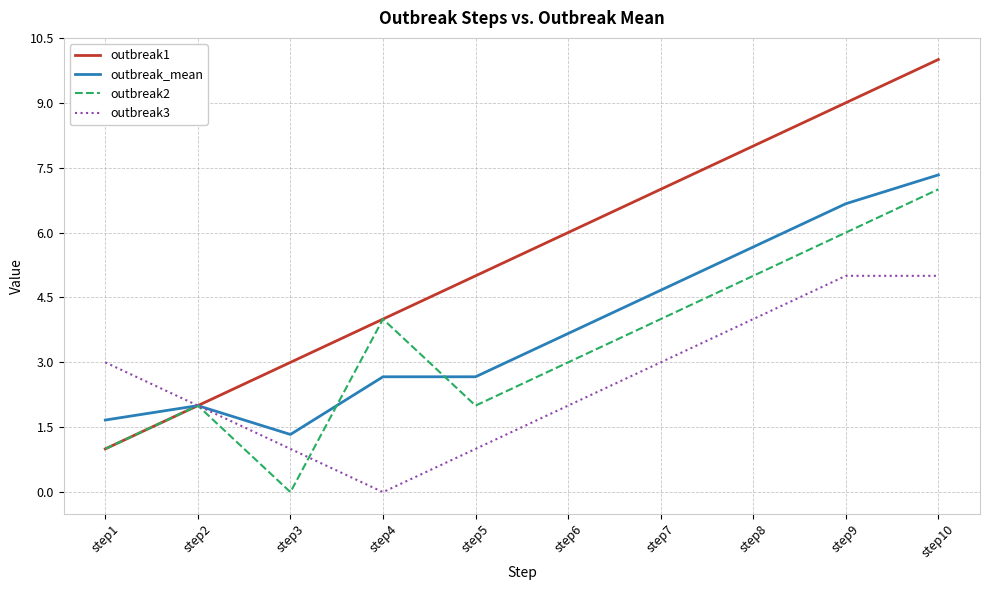

What is the difference between the second highest and minimum values in the outbreak_mean series?

5.3